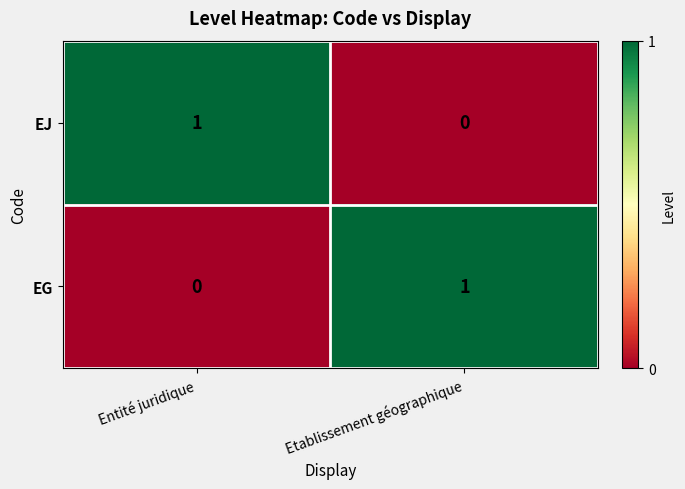

What is the maximum value shown in the chart?

1